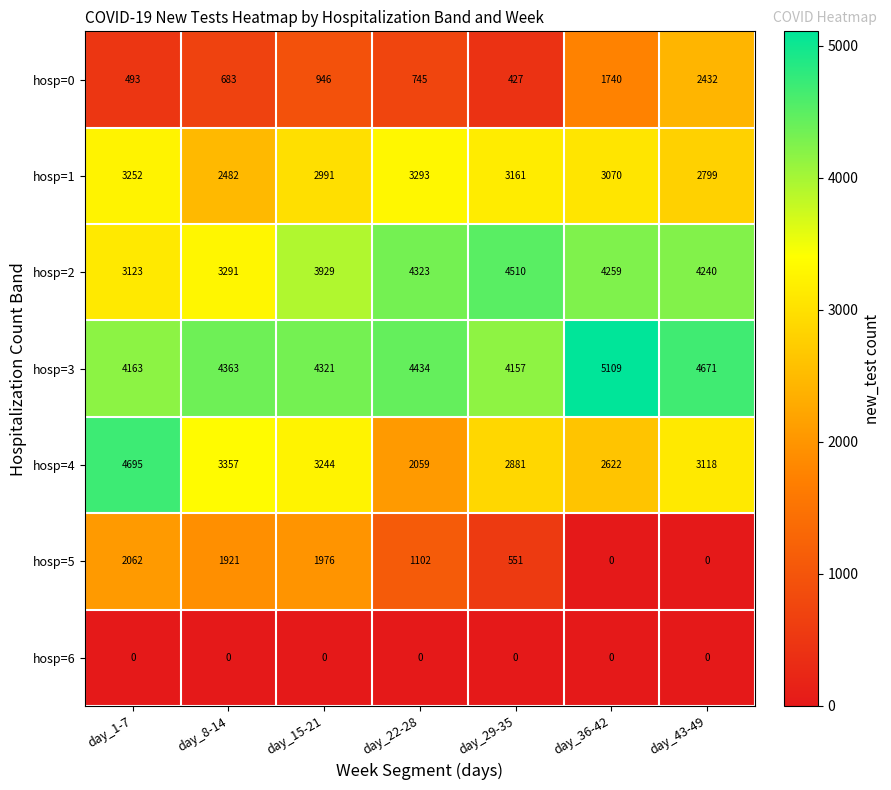

Where is hosp=5 nearest to the value 1031?

day_22-28